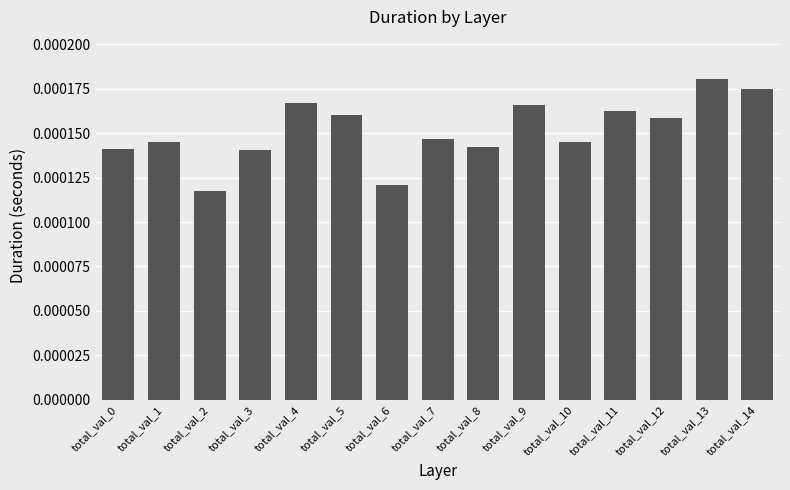

Between total_val_3 and total_val_9, which is larger?

total_val_9